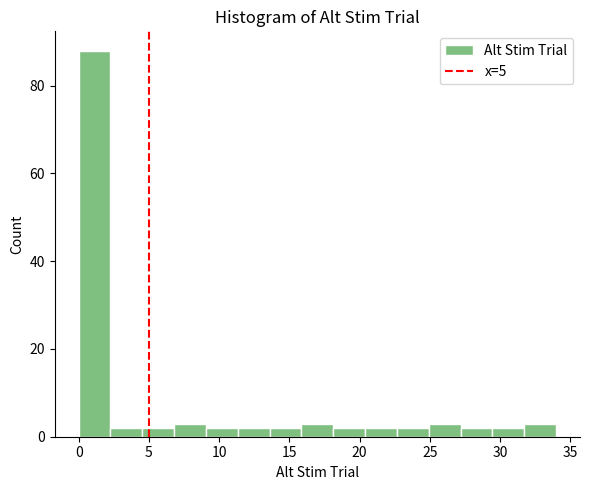

Over which range of the x-axis is the bar tallest?

0.0 to 2.5